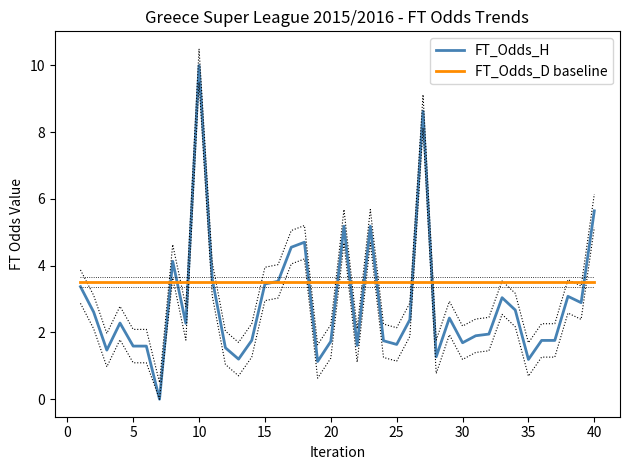

Which category has the highest value in the FT_Odds_H series?

10